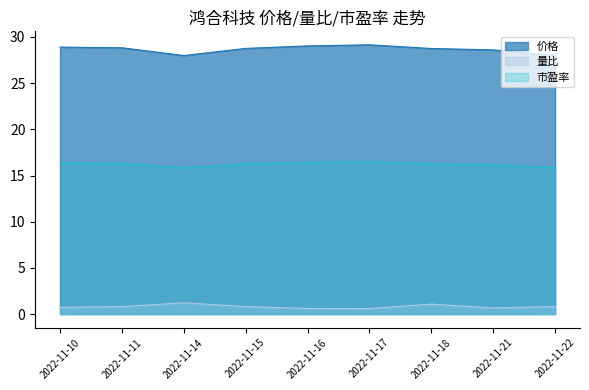

What is the difference between the second highest and minimum values in the 价格 series?

1.0